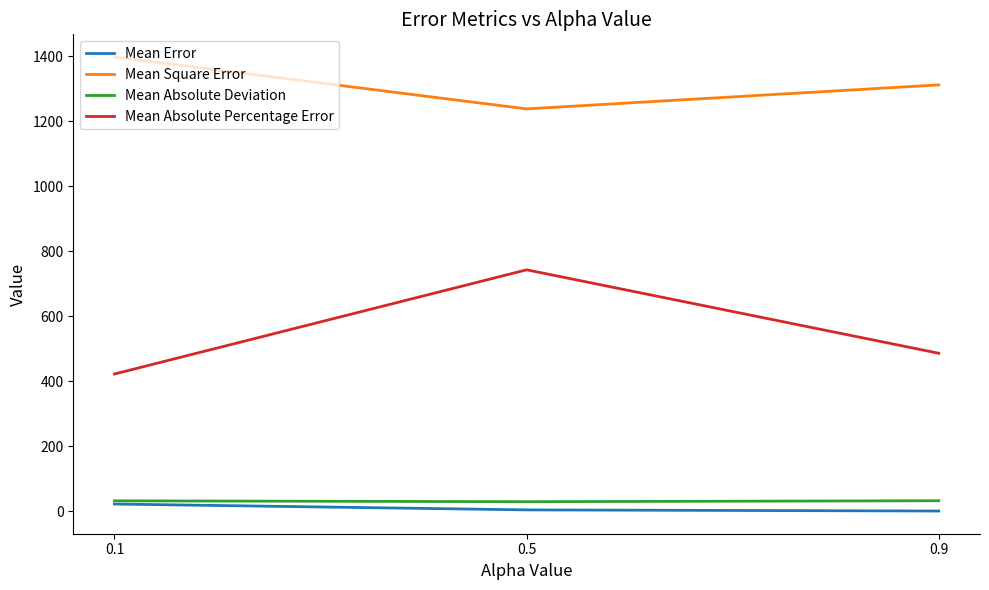

Which series changed the most between 0.1 and 0.5?

Mean Absolute Percentage Error